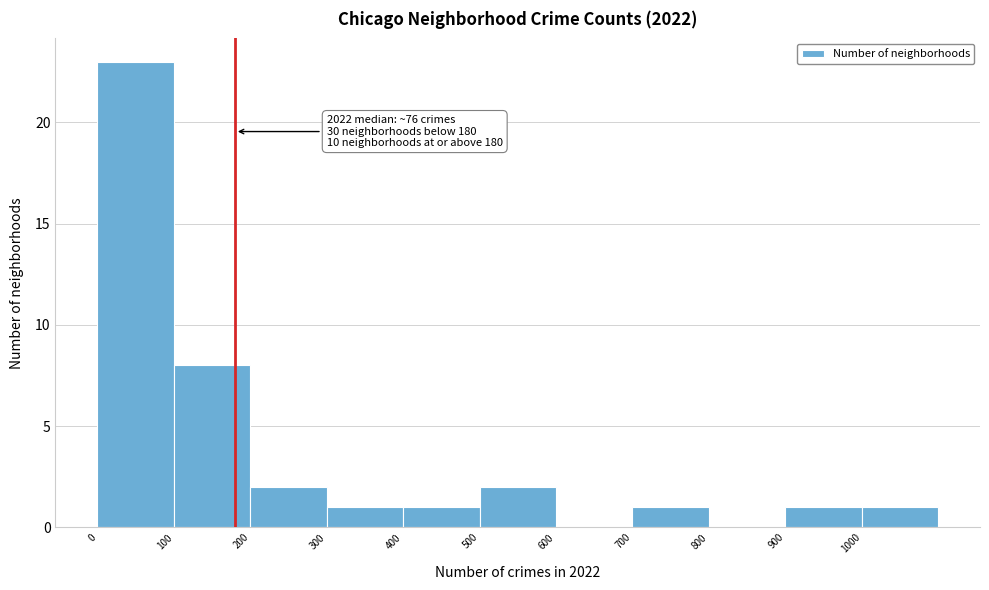

Which range on the x-axis has the tallest bar?

0 to 100